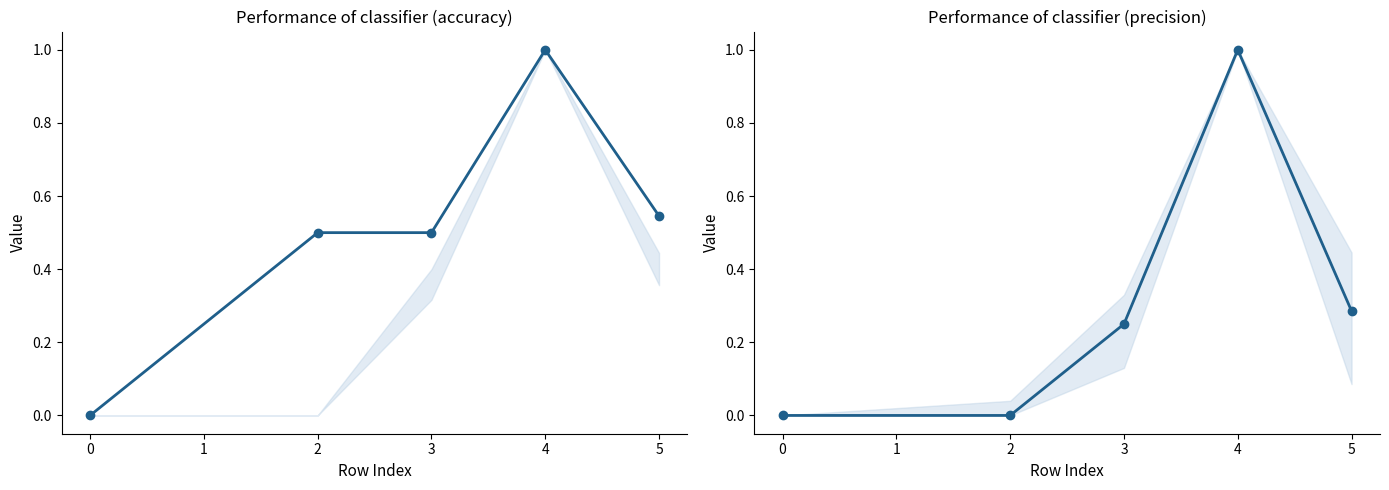

List the series in order of their peak value, lowest first.

accuracy, precision